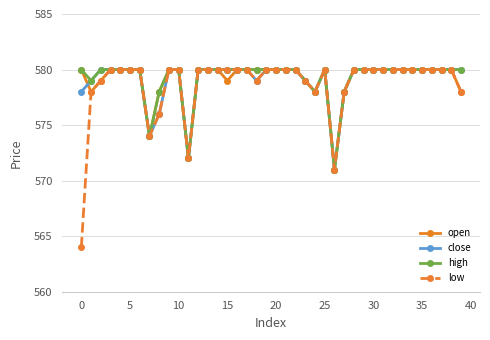

What is the average value of the close series?

579